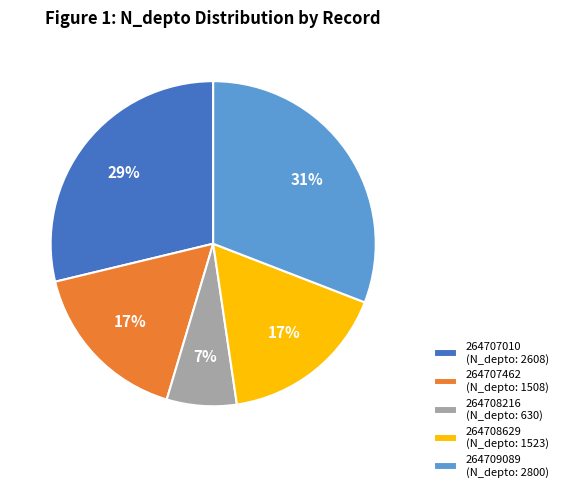

Count the number of slices in the pie.

5